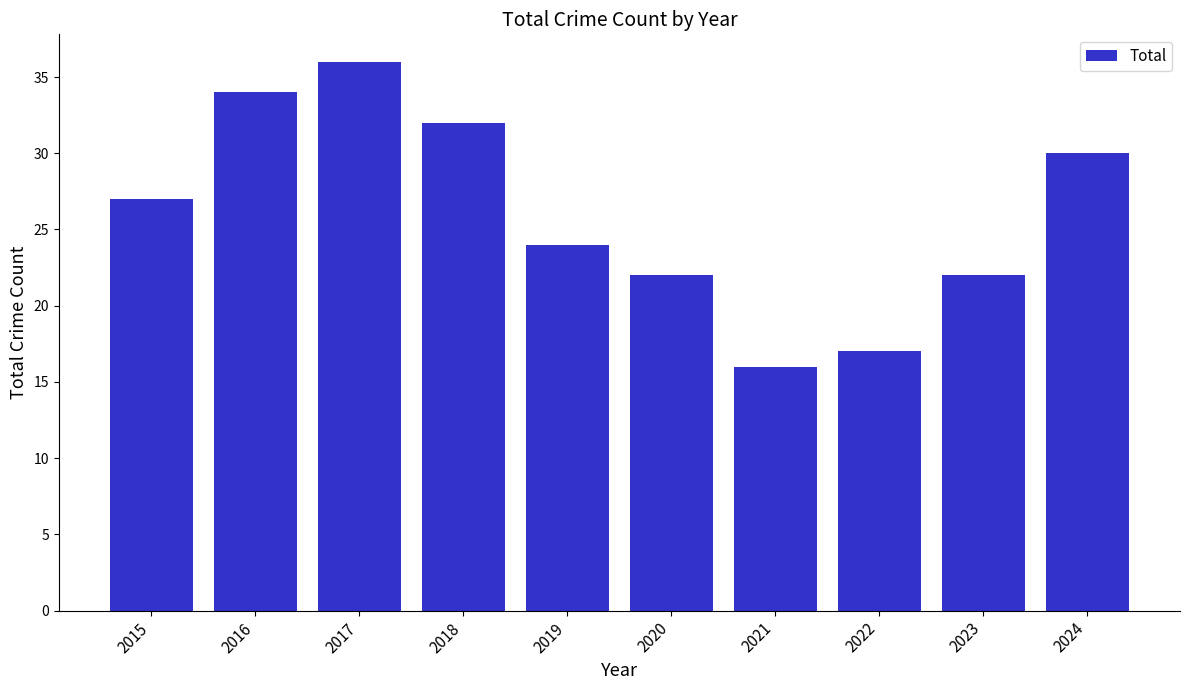

Are the bars grouped side by side (vs. stacked)?

No